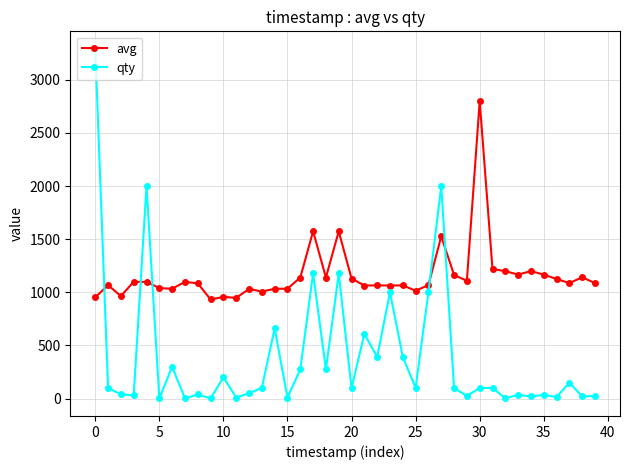

What is the maximum value shown in the chart?

3291